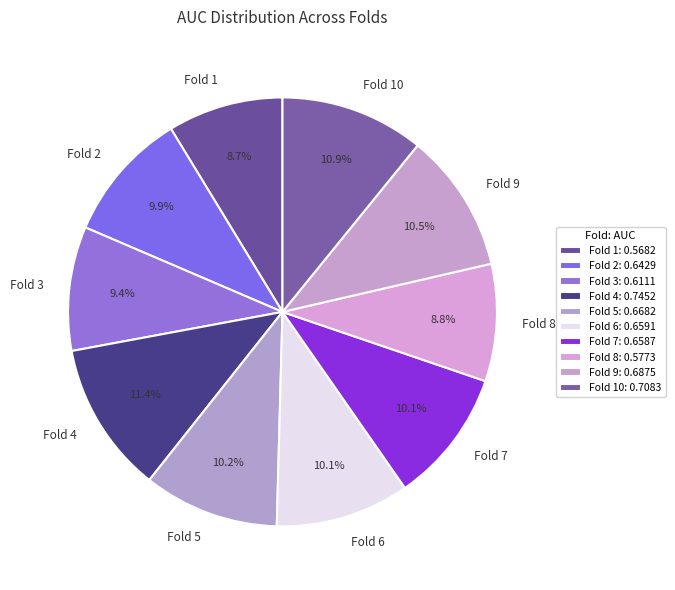

Between Fold 9 and Fold 4, which is larger?

Fold 4